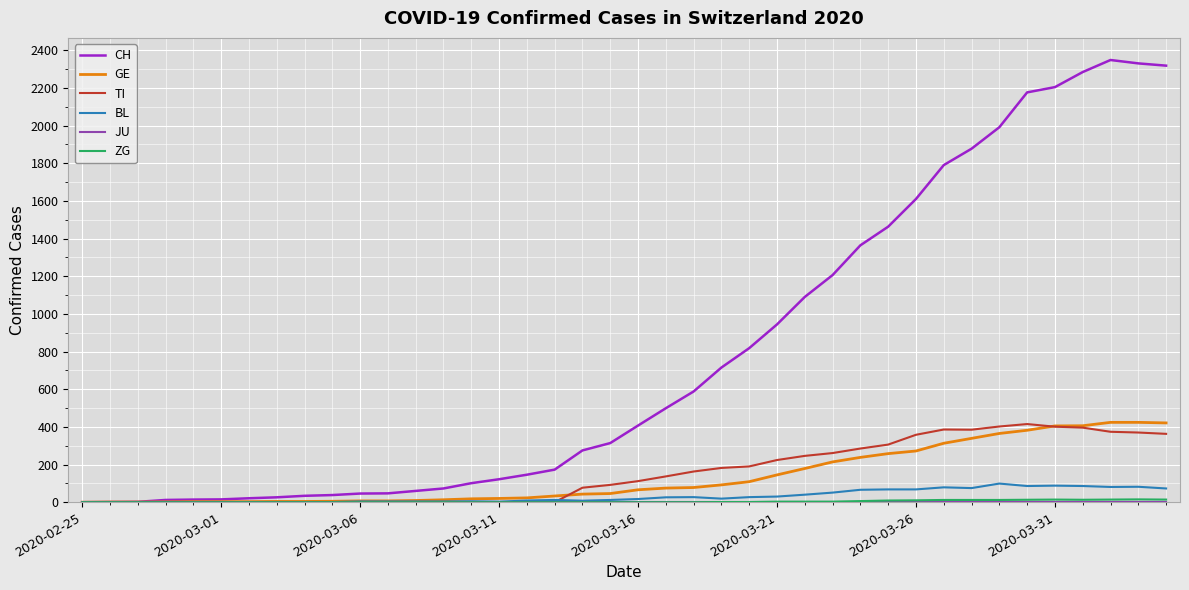

Which series has the largest total across all categories?

CH